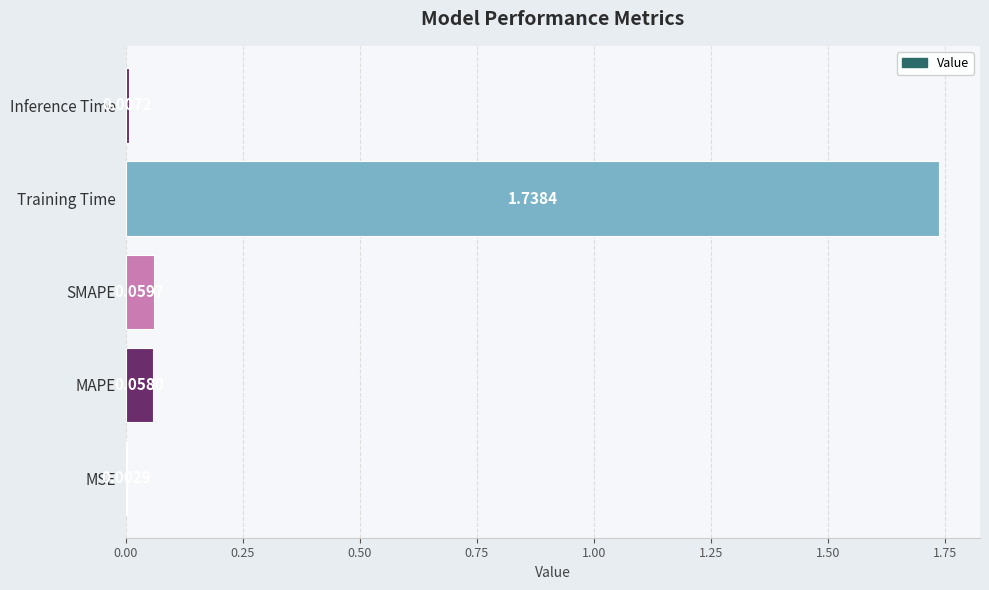

Which has a higher value, MSE or Training Time?

Training Time